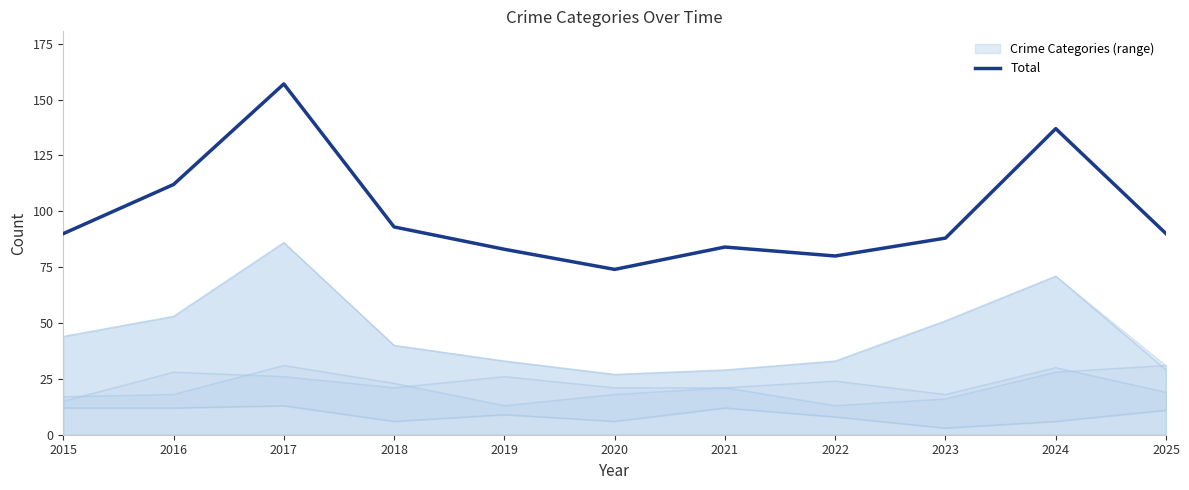

Approximately how many times larger is the value at 2016 compared to 2020?

1.5